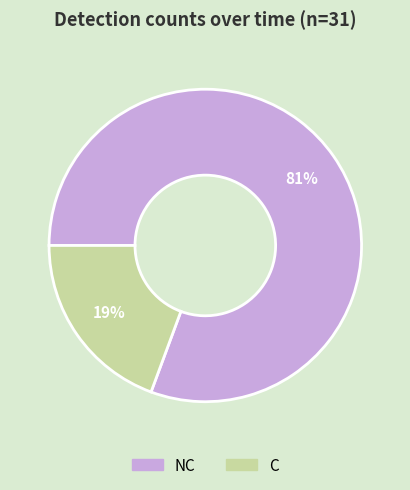

Does any single category account for the majority?

Yes